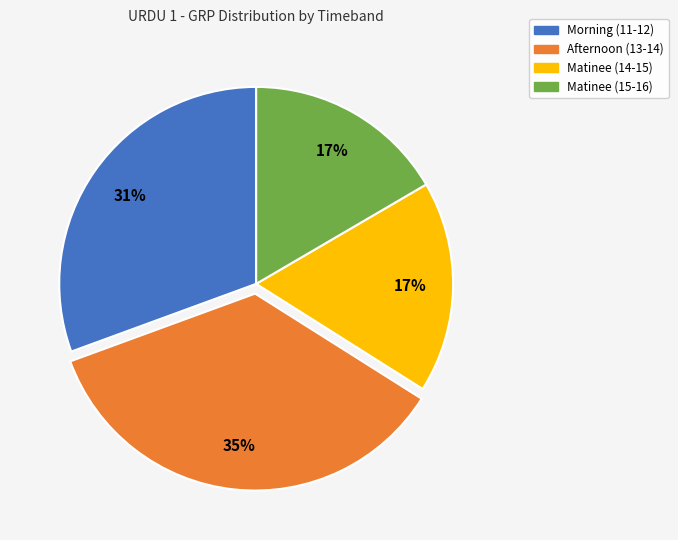

Which slice is the largest?

Afternoon (13-14)